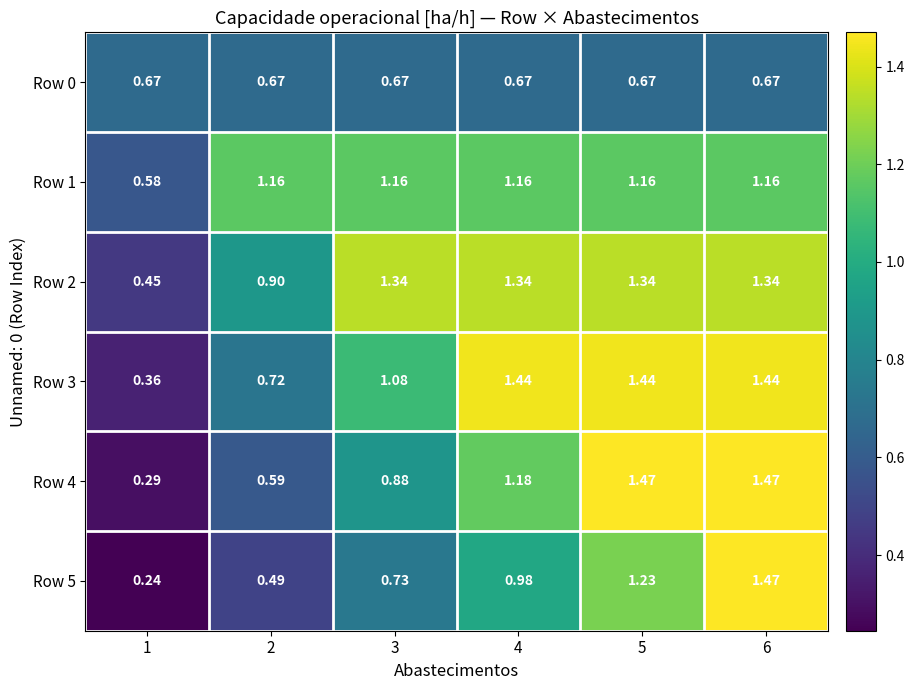

At which category is the sum across all series the highest?

6